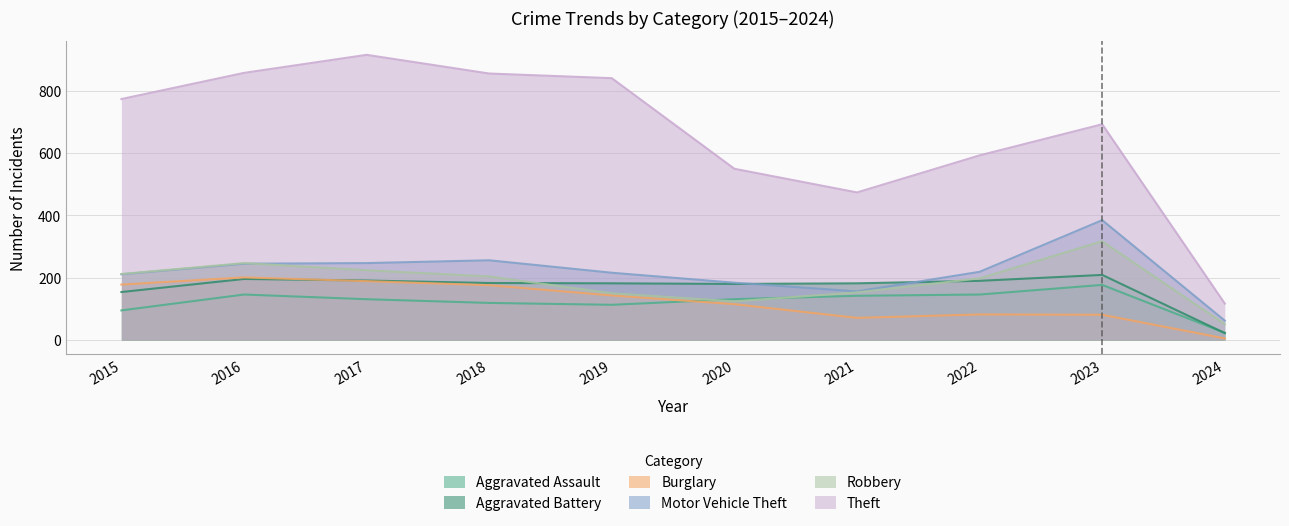

Which series has the widest spread of values?

Theft